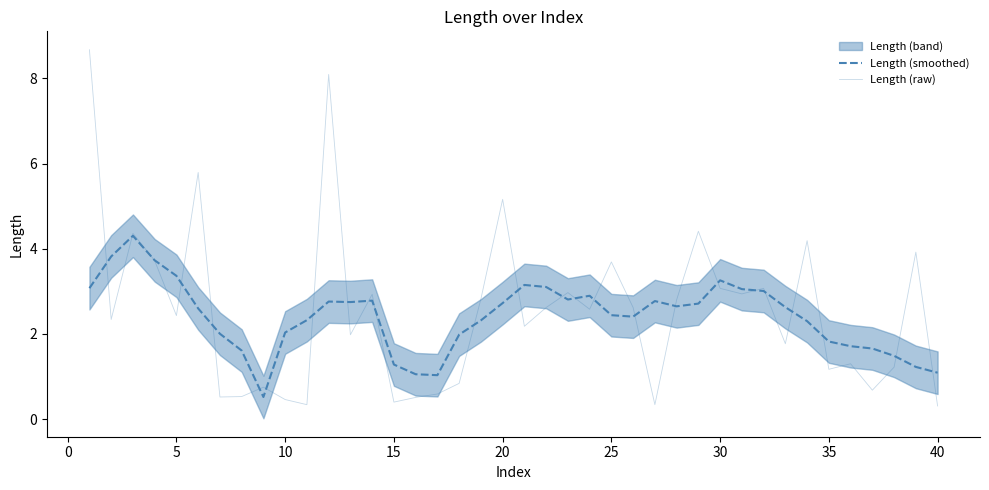

How many lines are shown in the chart?

2